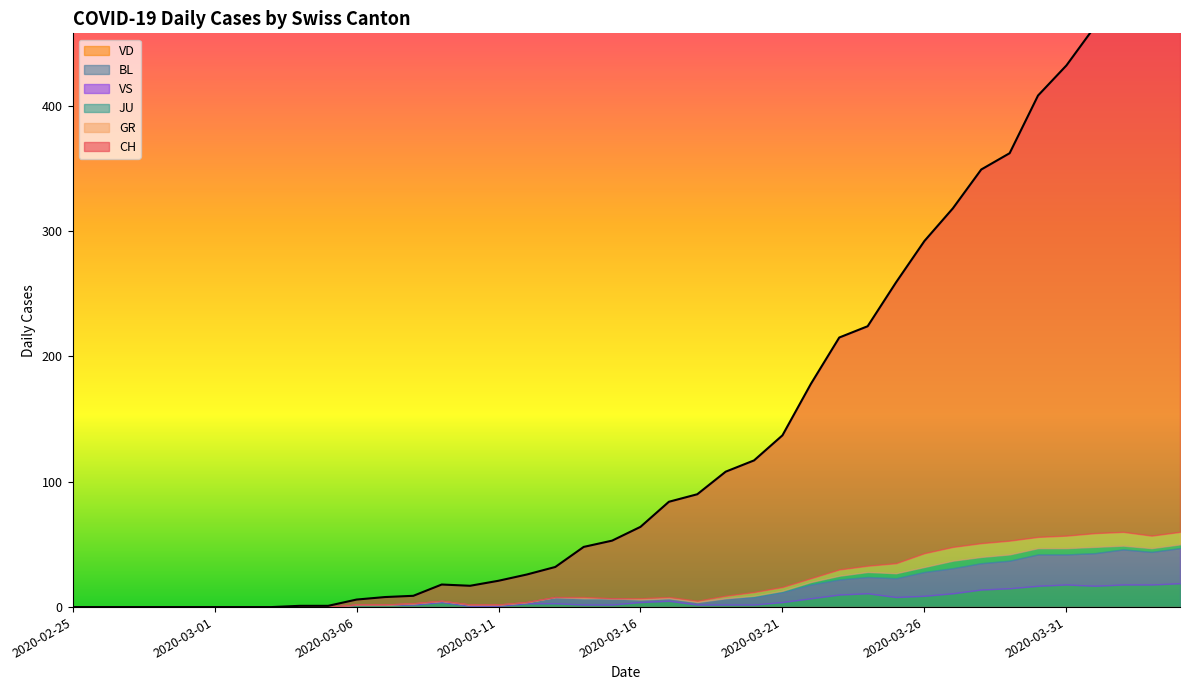

How many lines are shown in the chart?

6